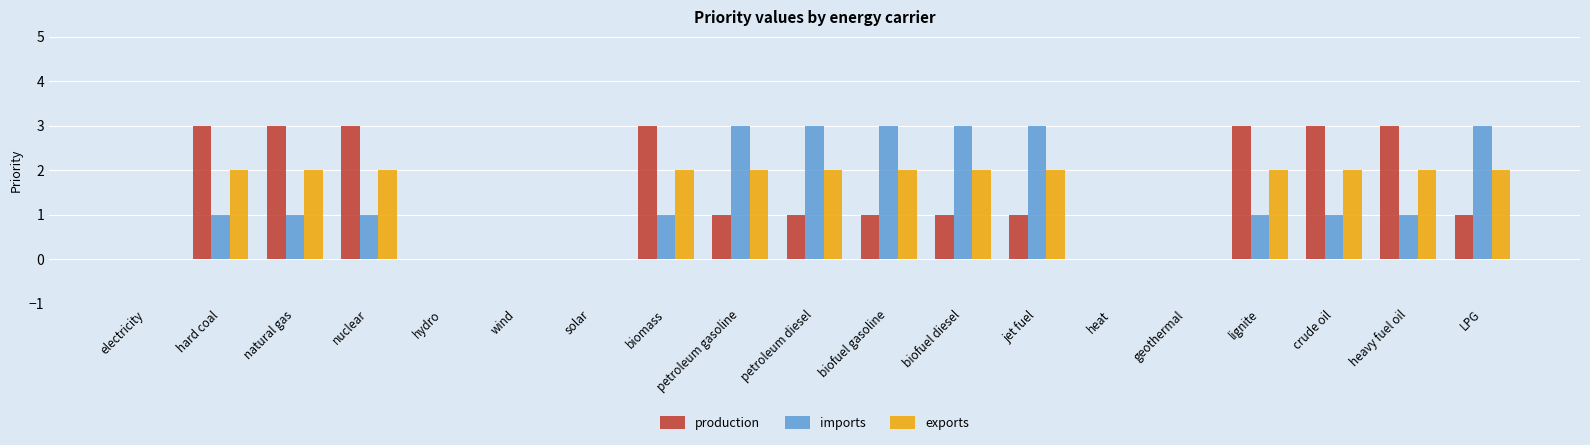

Is the value of exports at hard coal greater than the value of imports at solar?

Yes